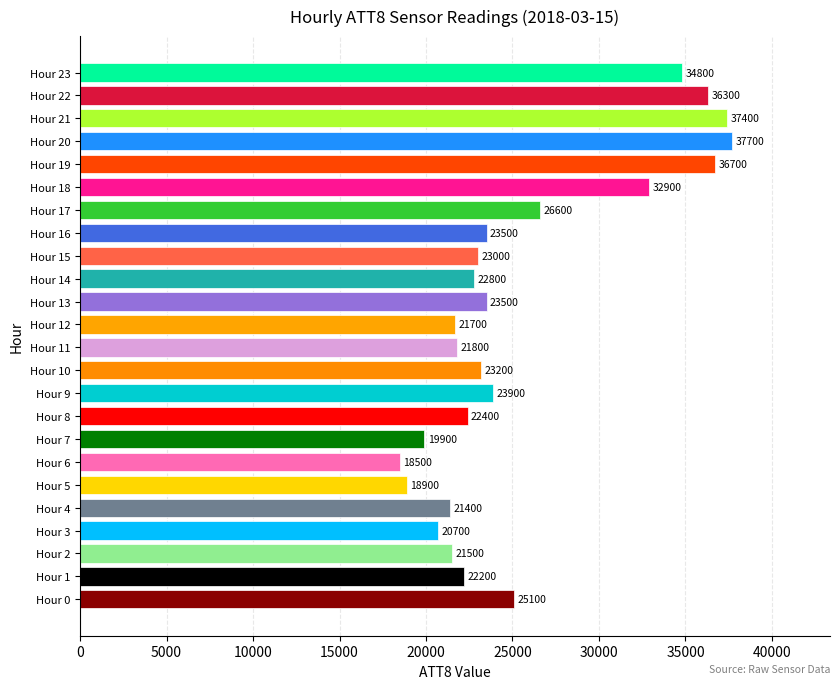

The value at Hour 22 is 52309. True or false?

False